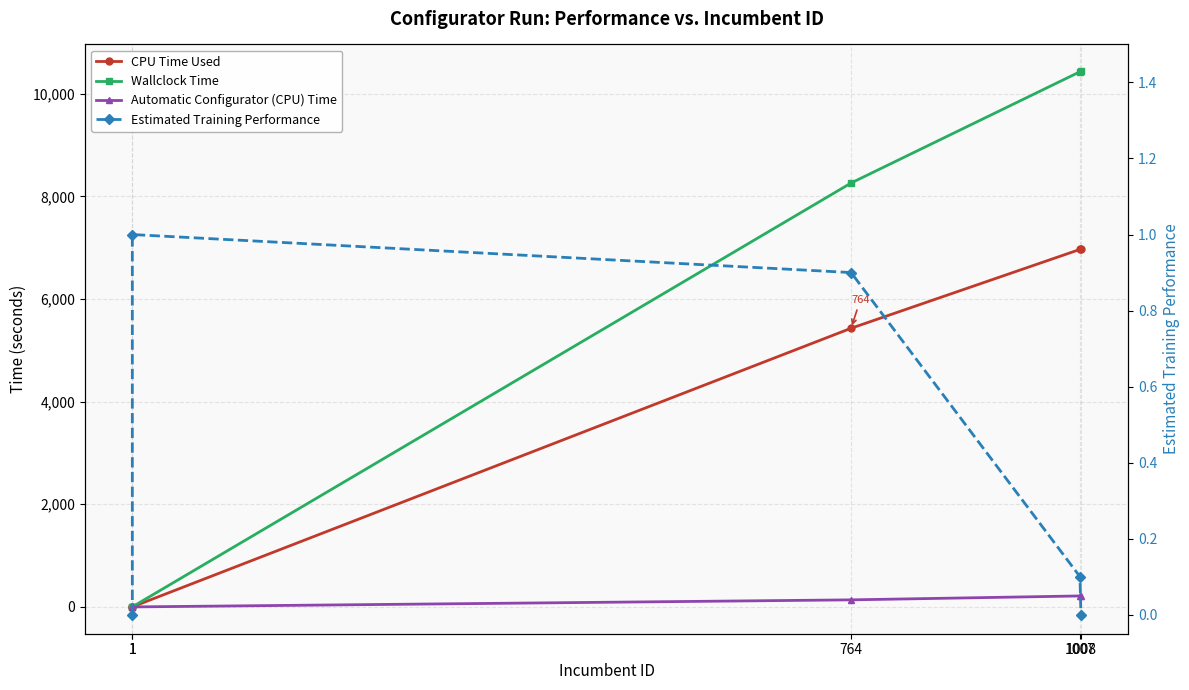

Reading left to right, list all the values displayed in this chart.

CPU Time Used: 0.0	1.2	5430.2	6966.5	6968.0
Wallclock Time: 0.0	1.8	8260.3	10428.3	10438.3
Automatic Configurator (CPU) Time: 0.0	0.2	137.9	214.2	214.7
Estimated Training Performance: 0.0	1.0	0.9	0.1	0.0